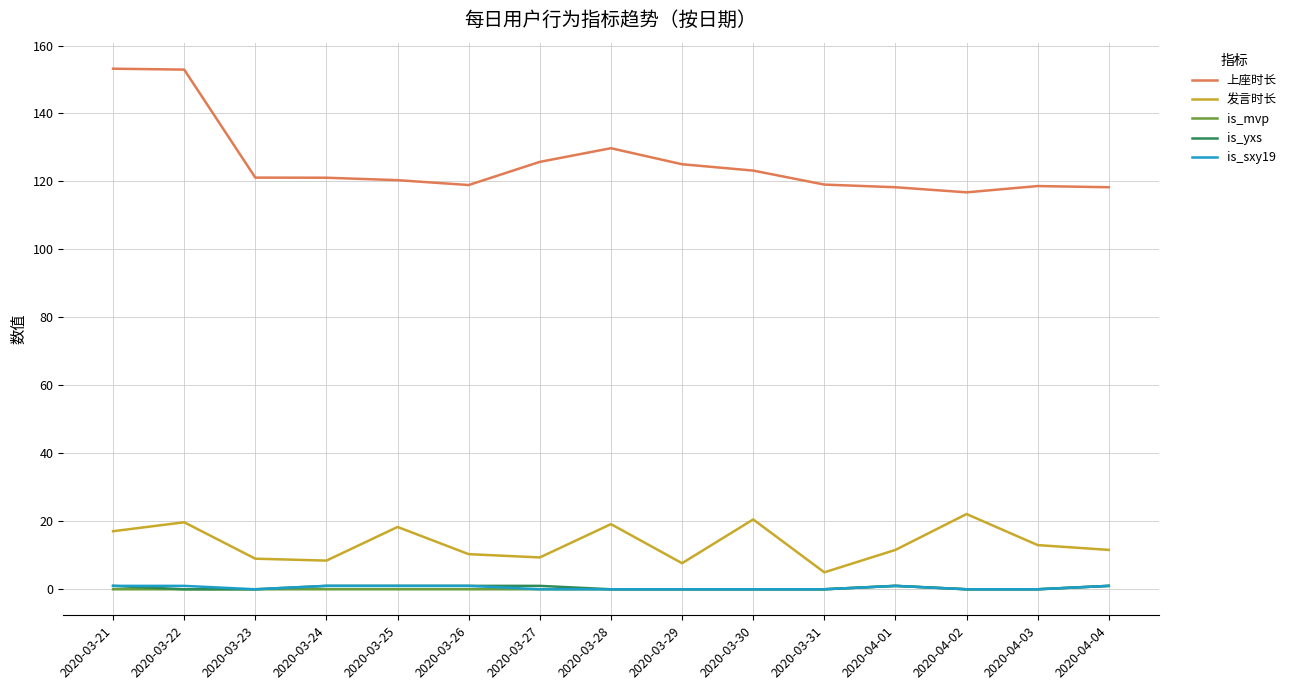

True or false: 上座时长 and is_yxs cross at least once.

False